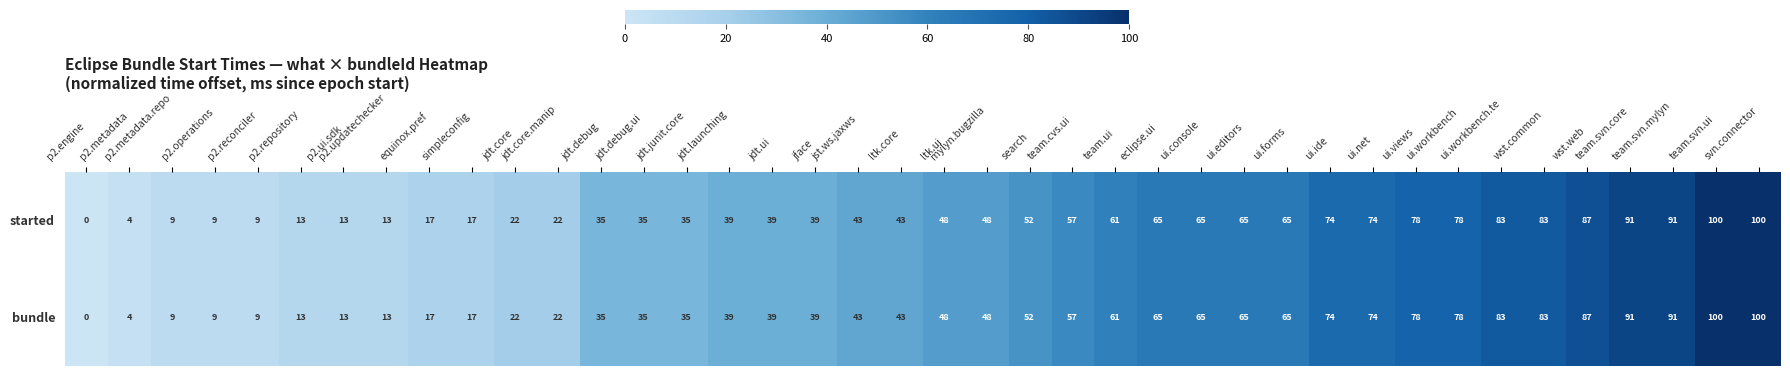

What is the difference between the maximum and minimum values in the bundle series?

100